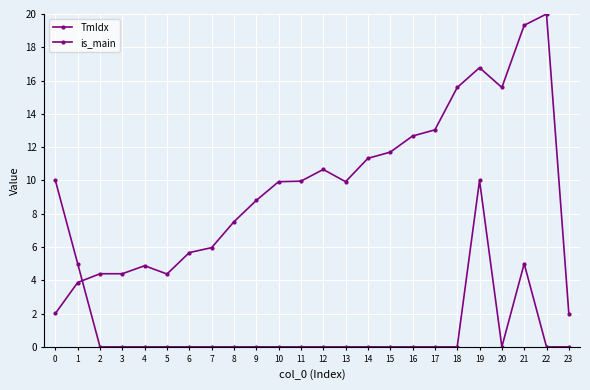

List the labels in order of TmIdx value, largest first.

22, 21, 19, 18, 20, 17, 16, 15, 14, 12, 11, 10, 13, 9, 8, 7, 6, 4, 2, 3, 5, 1, 0, 23